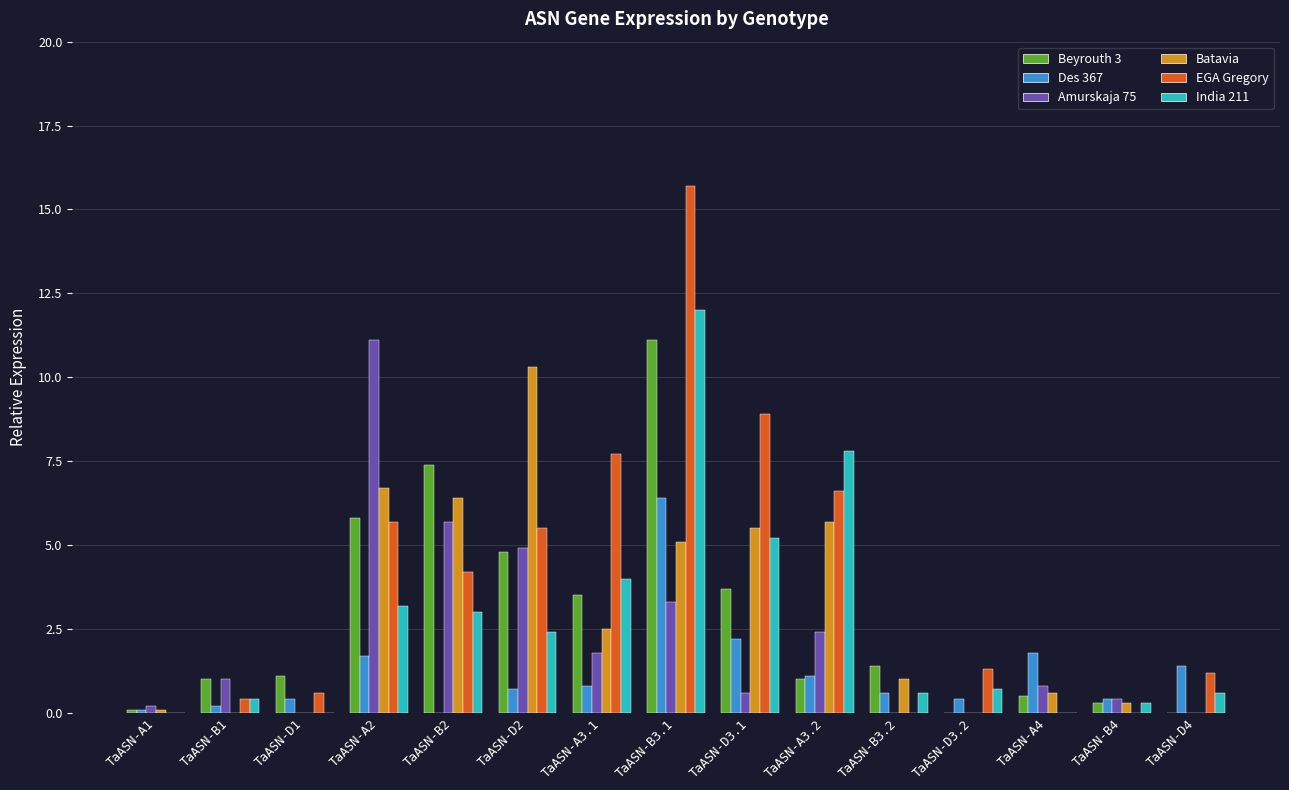

What are all the series names shown in the legend?

Beyrouth 3, Des 367, Amurskaja 75, Batavia, EGA Gregory, India 211